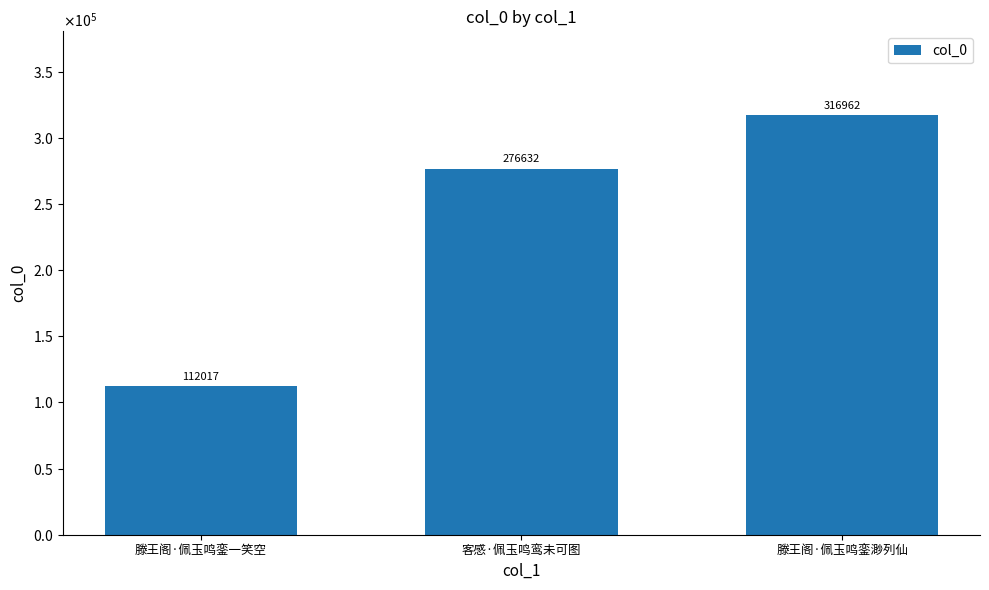

Read the value at 滕王阁·佩玉鸣銮渺列仙.

316962